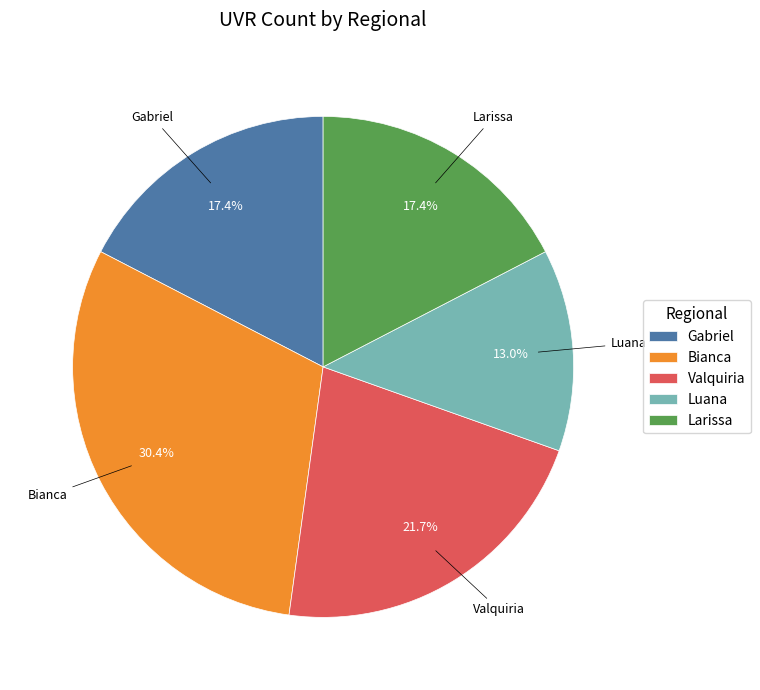

What portion of the pie excludes Luana?

87.0%